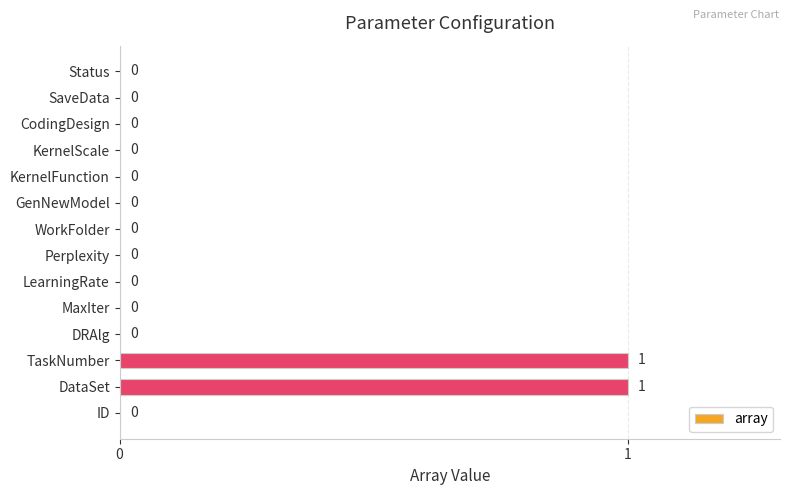

Does the chart contain stacked bars?

No